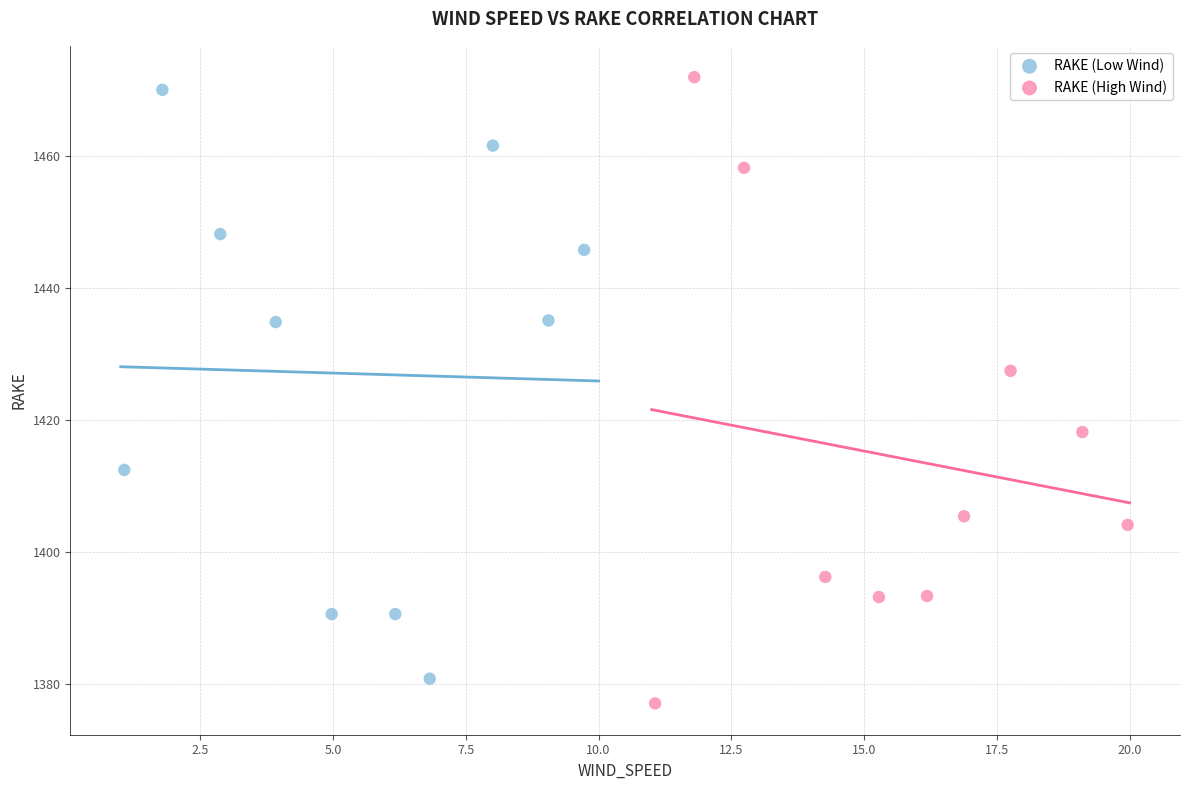

Which series has the widest spread of Y values?

RAKE (High Wind)